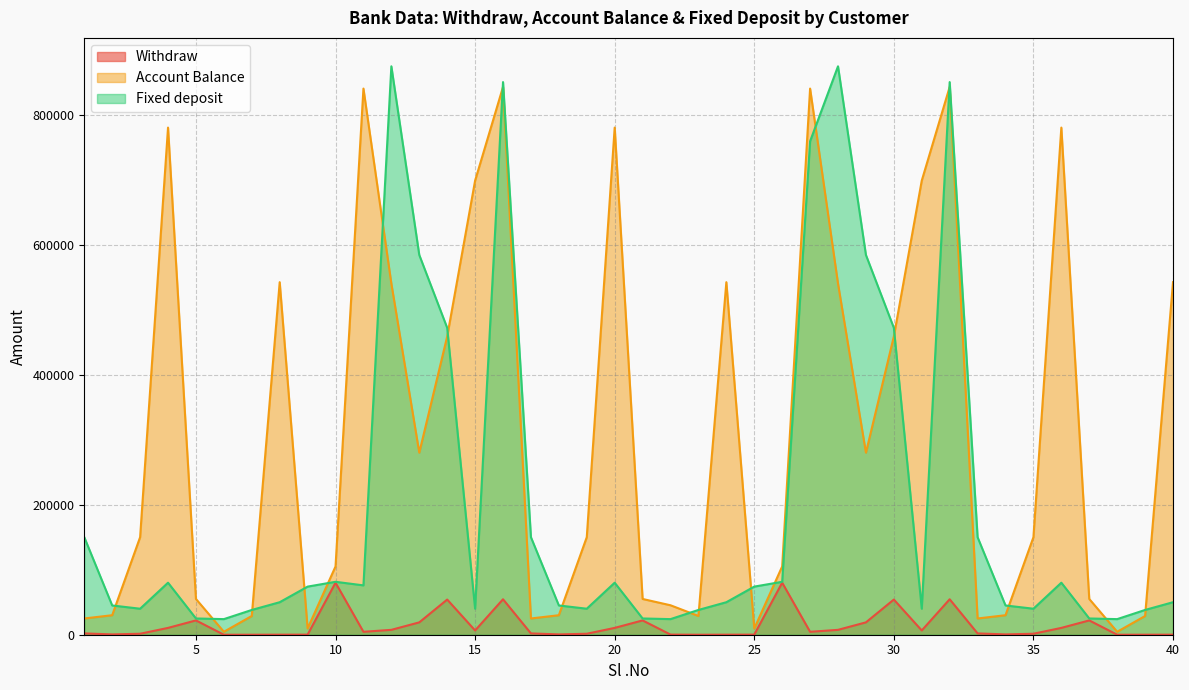

The Fixed deposit series shows 19132 at 40. True or false?

False